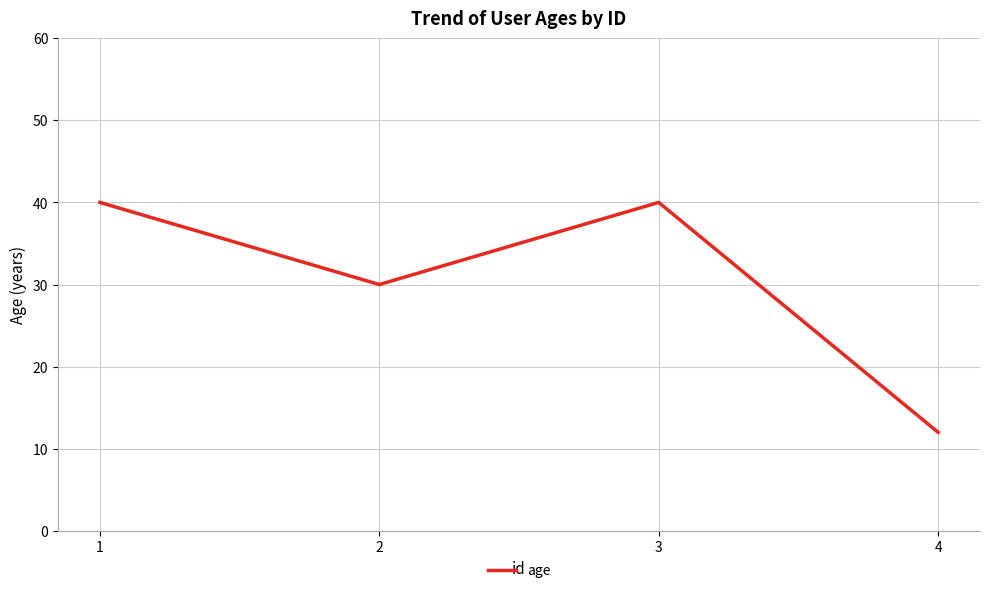

What is the sum of all values?

122